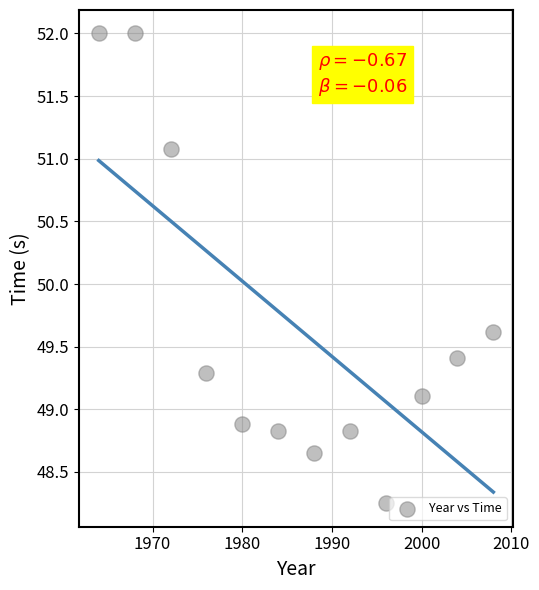

What Y value in the scatter plot is closest to 50?

49.6